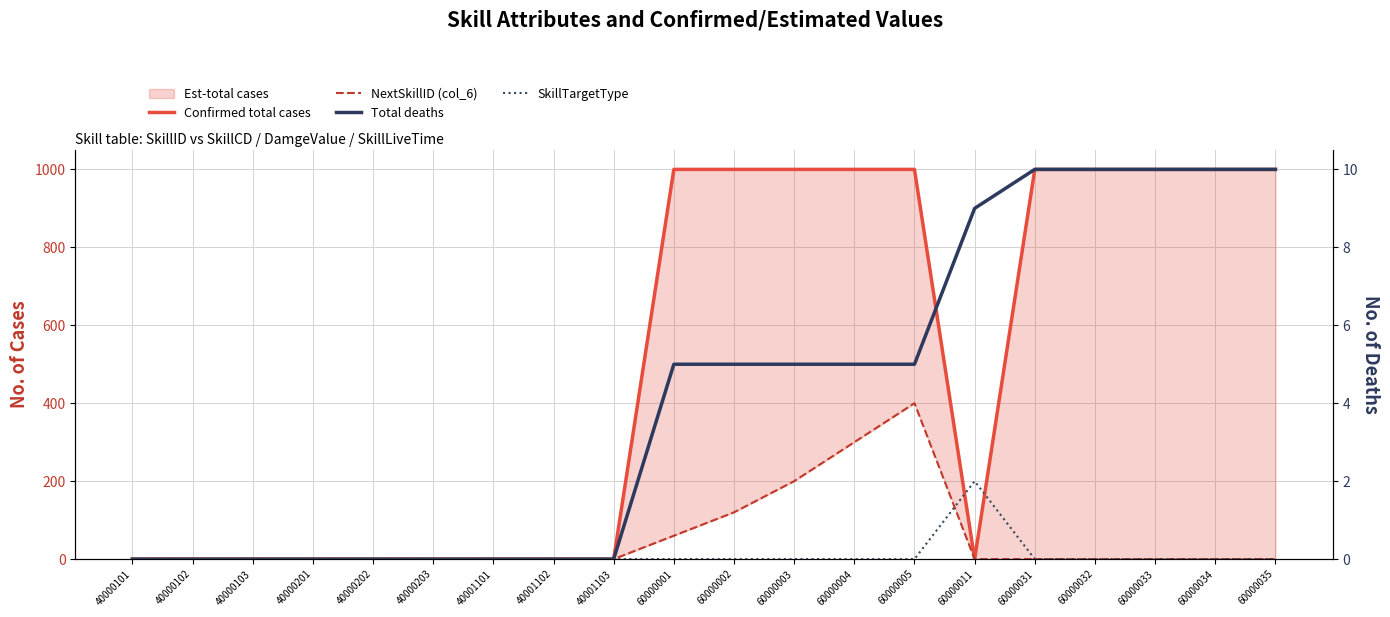

What is the difference between the maximum and second lowest values in the Total deaths series?

10